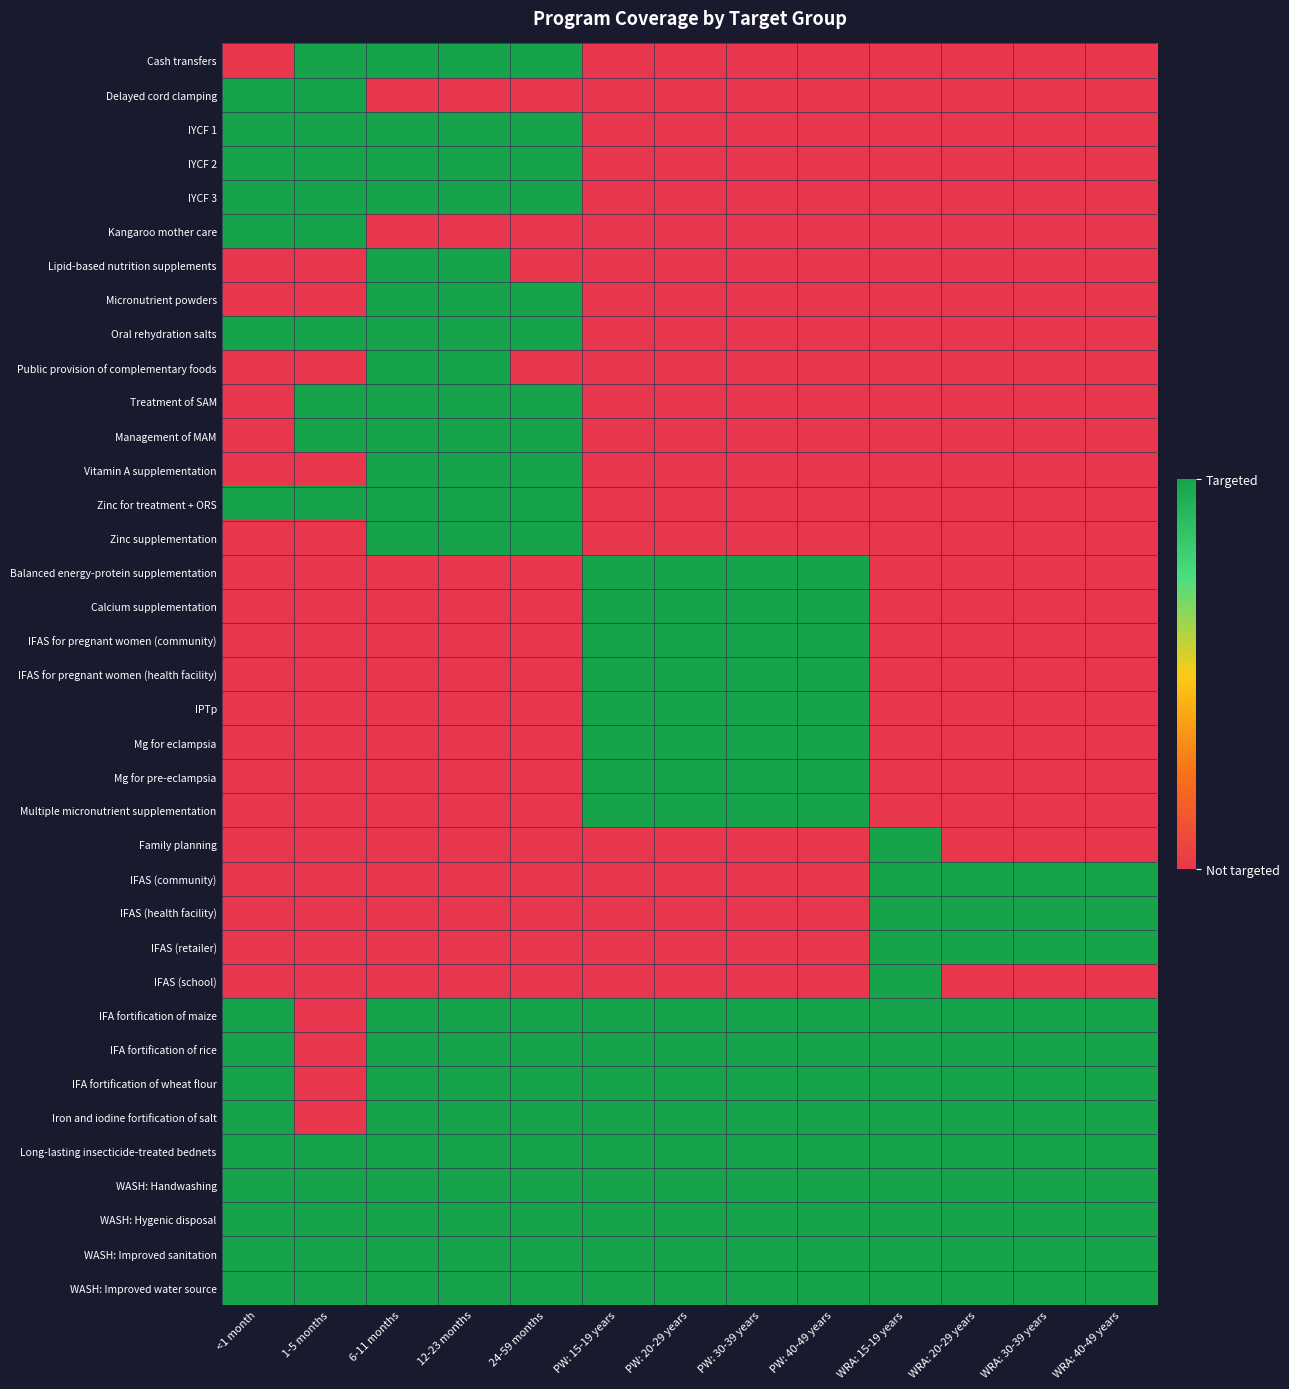

What is the total value across all series at PW: 40-49 years?

17